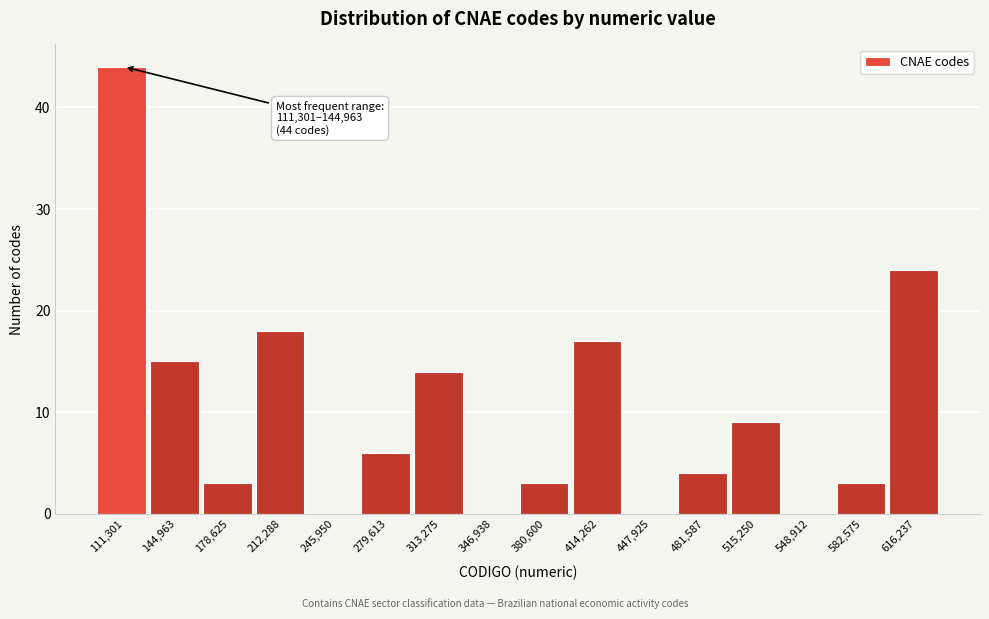

Reading right to left, list all the values displayed in this chart.

616,237=24	582,575=3	548,912=0	515,250=9	481,587=4	447,925=0	414,262=17	380,600=3	346,938=0	313,275=14	279,613=6	245,950=0	212,288=18	178,625=3	144,963=15	111,301=44